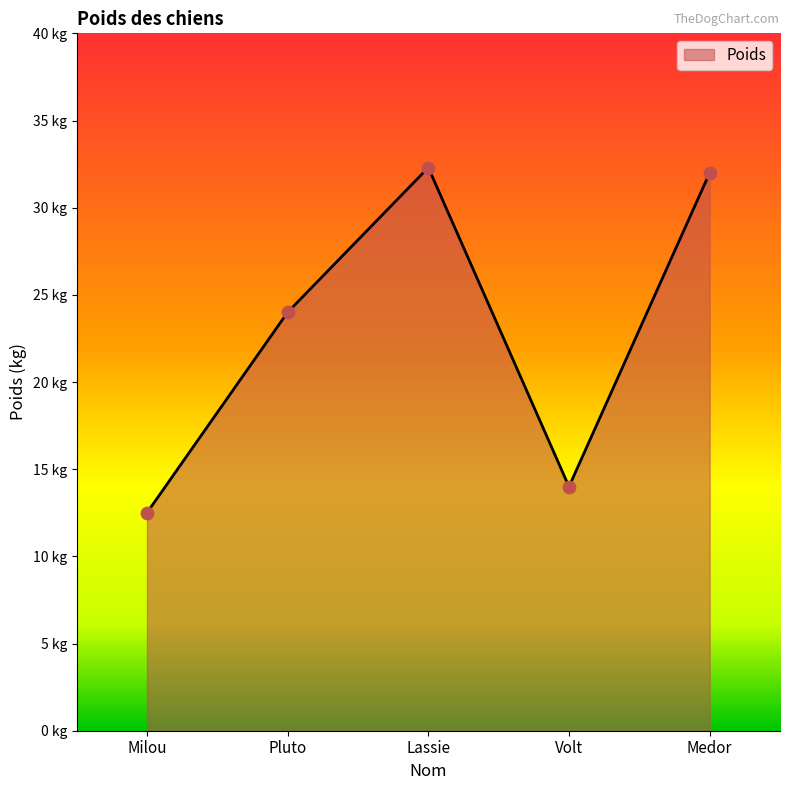

What is the change in value from Milou to Volt?

+1.5